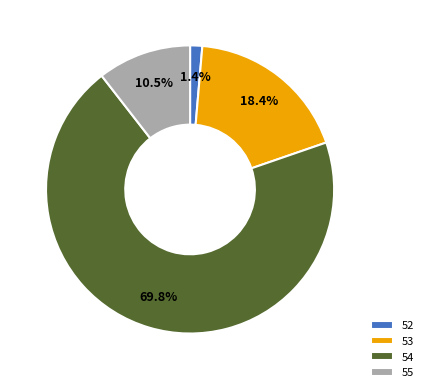

To the nearest percent, what portion does 52 represent?

1%